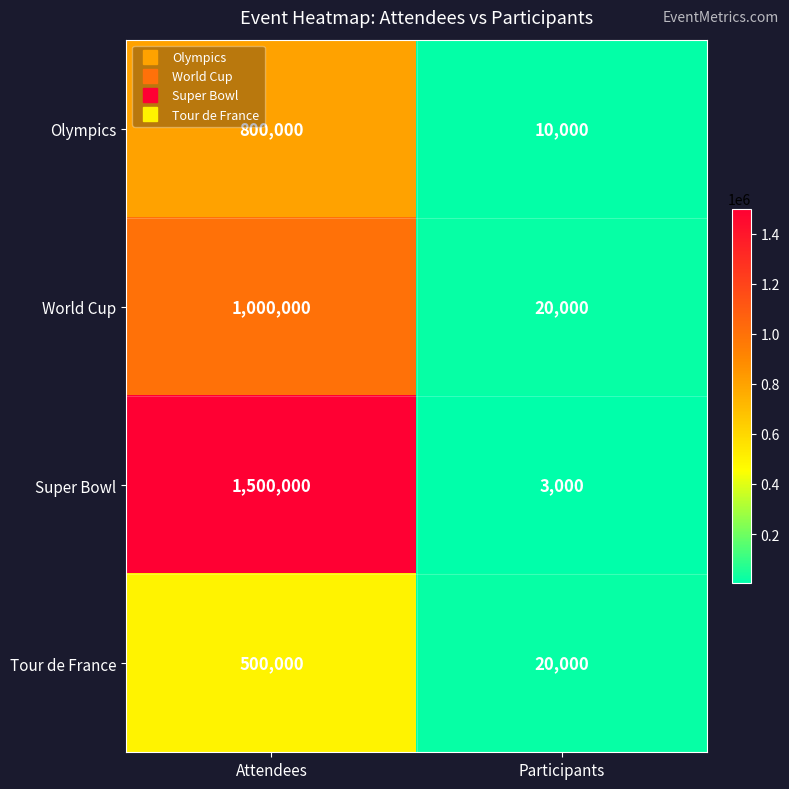

How many values in the Tour de France series are below 500000?

1